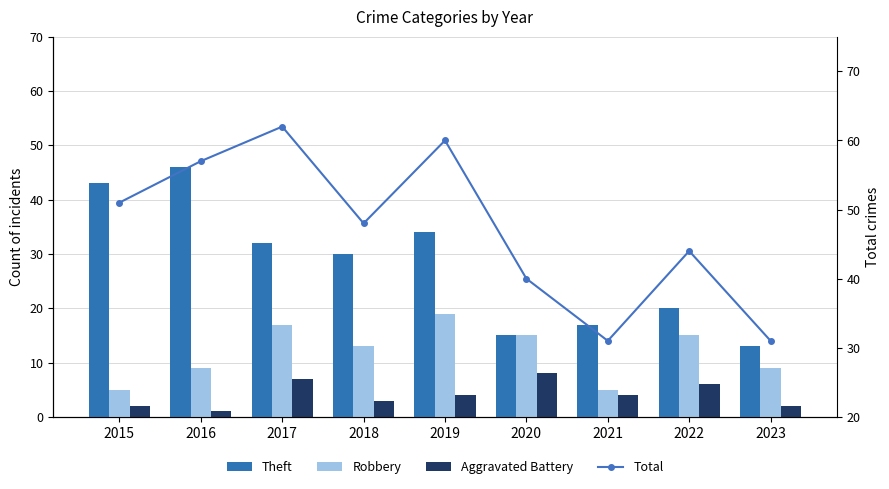

Is the value of Theft at 2021 greater than the value of Robbery at 2023?

Yes